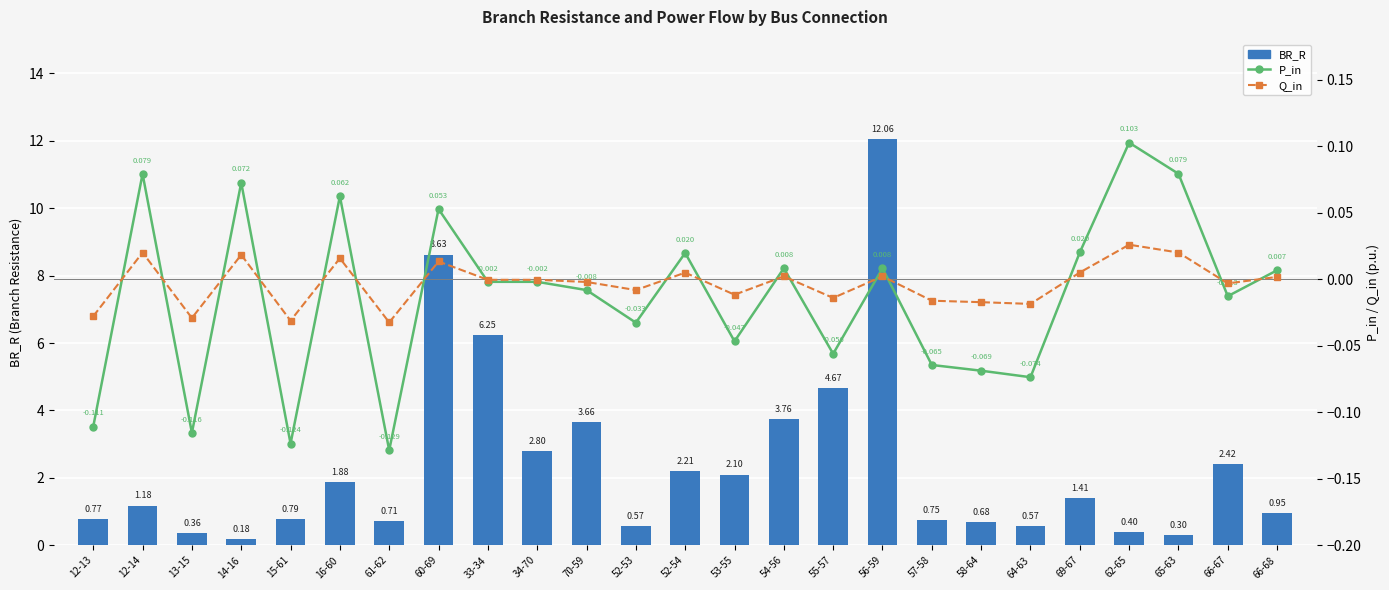

What is the minimum value shown in the chart?

-0.1